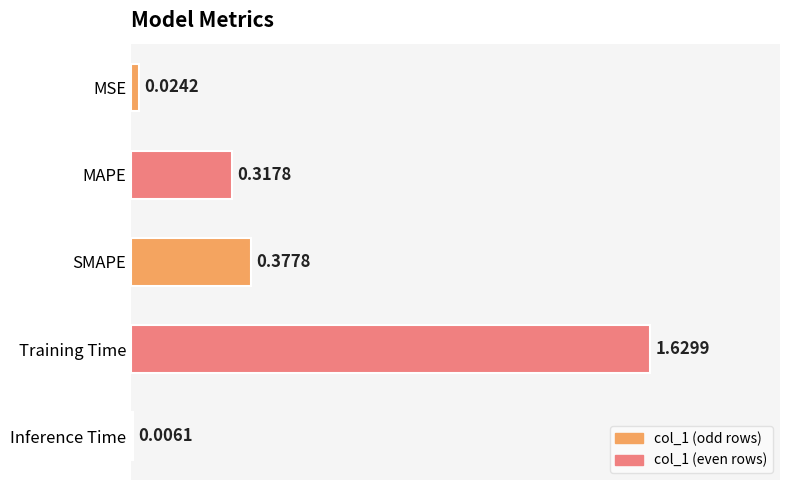

Which category has the highest value across all series?

Training Time